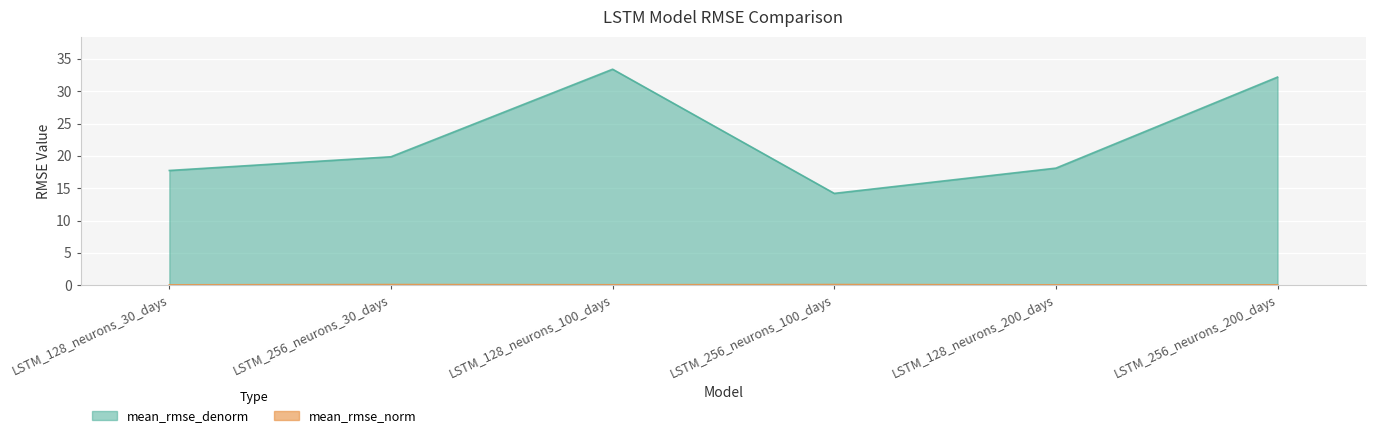

Which series has the largest total across all categories?

mean_rmse_denorm